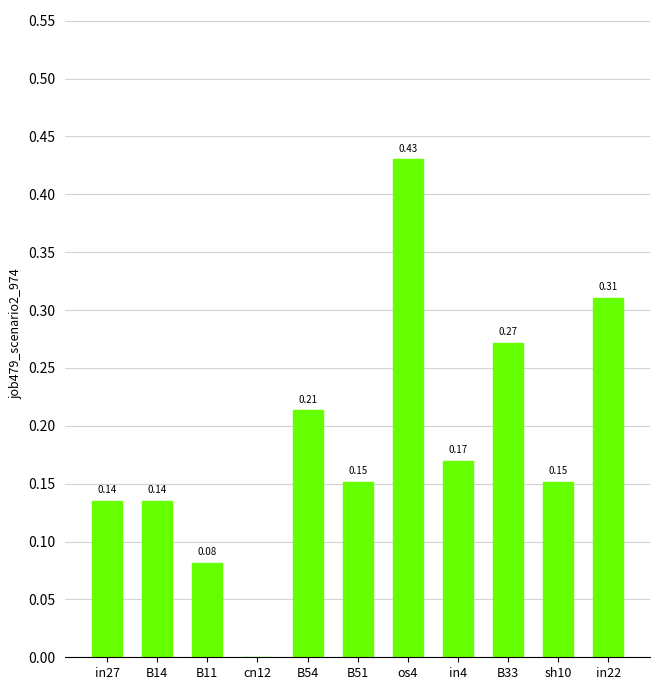

What is the sum of all values?

2.0